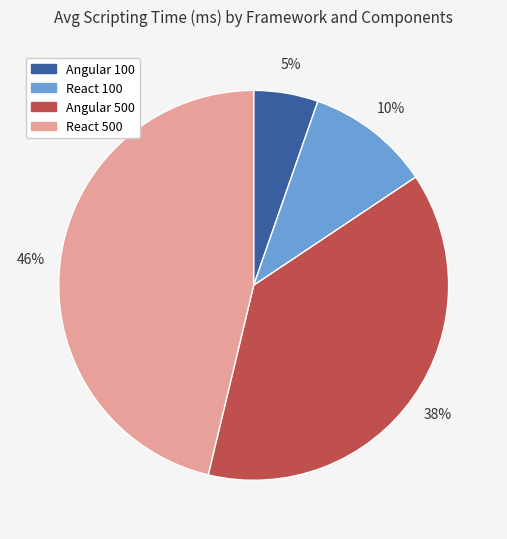

What percentage is the React 100 slice, to the nearest percent?

10%